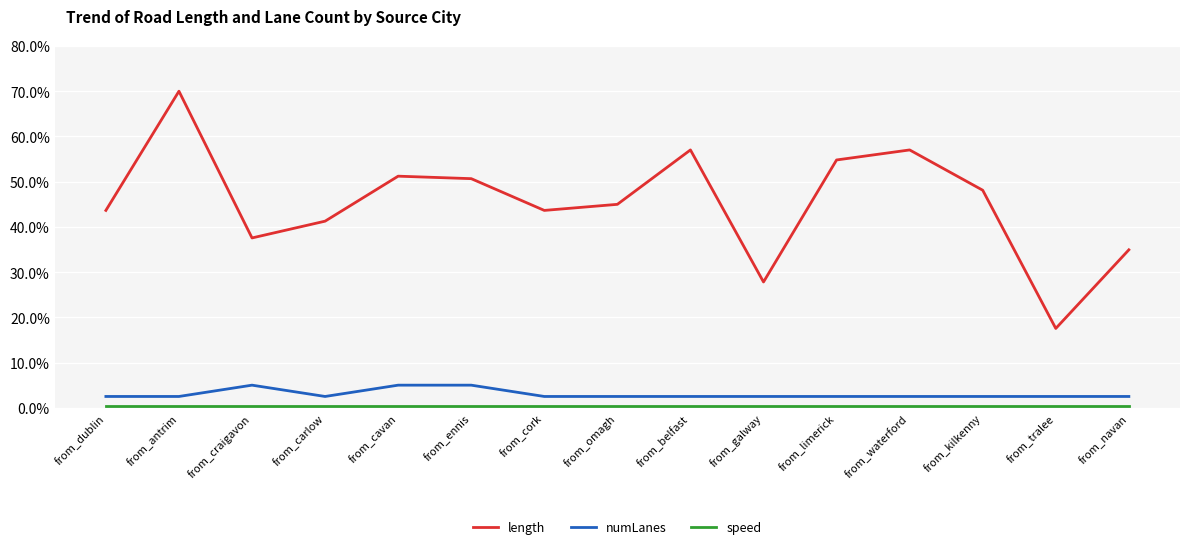

True or false: length and numLanes cross at least once.

False